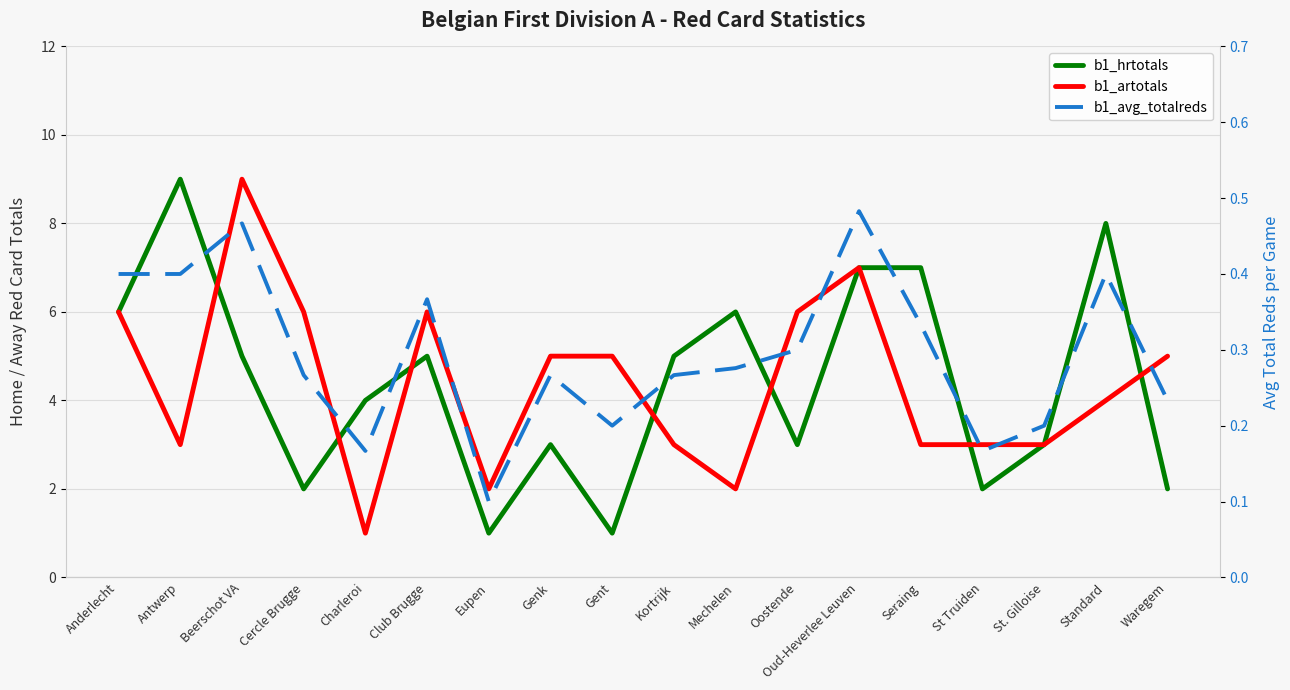

What is the spread (max minus min) of values at Beerschot VA?

8.5